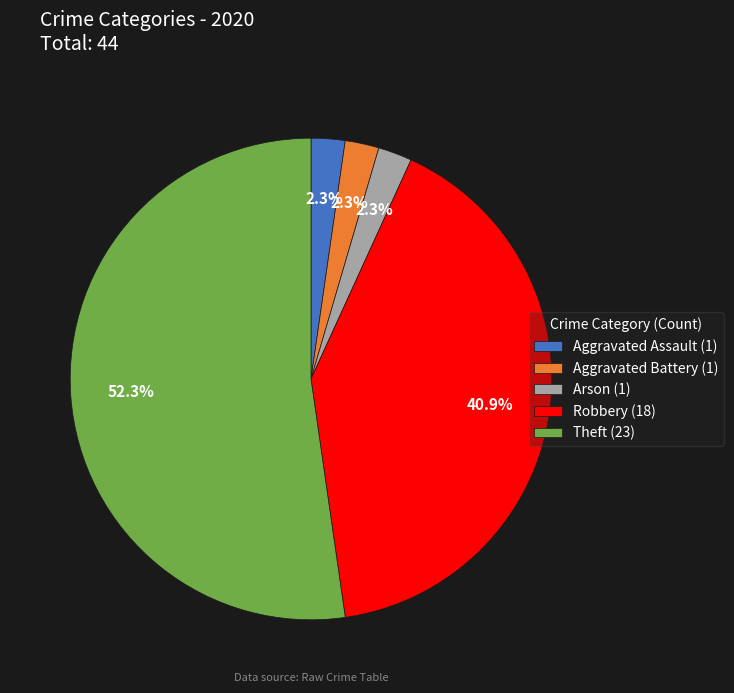

What is the largest slice in the pie chart?

Theft (23)